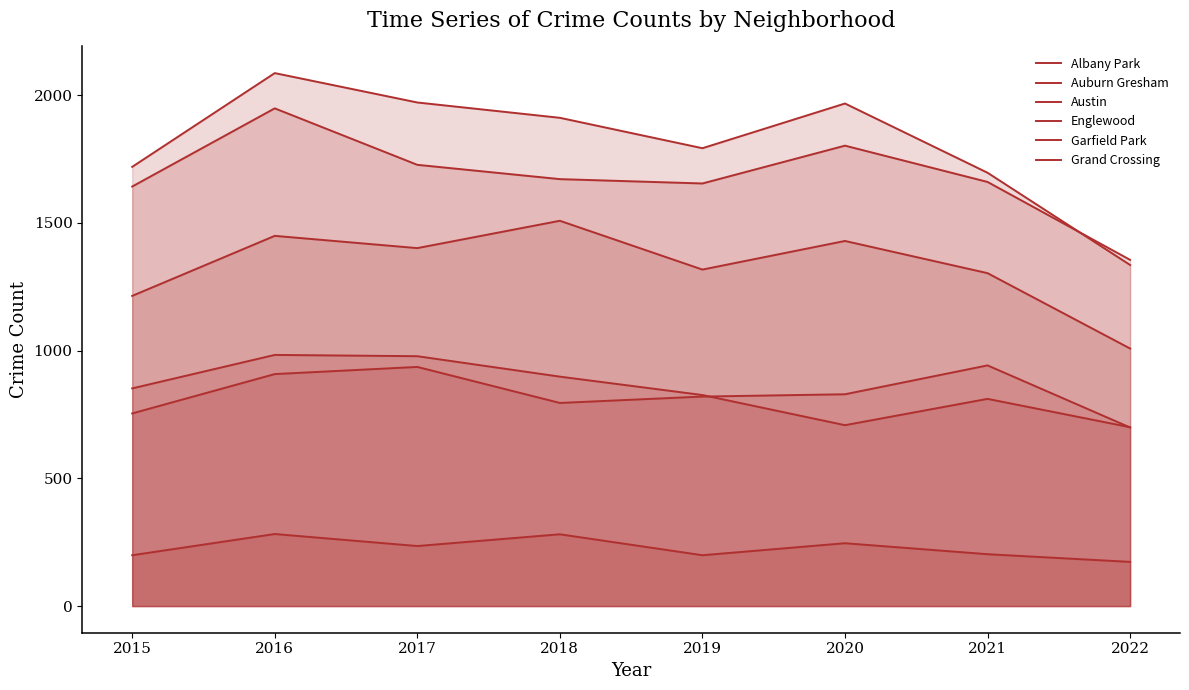

What is the sum of all Englewood values?

13459